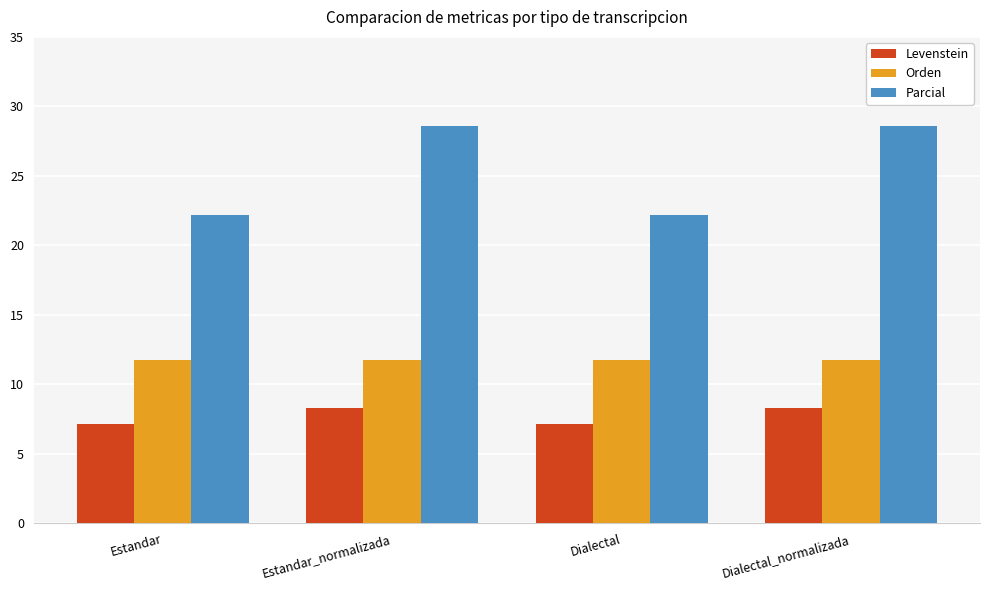

Which series has the largest total across all categories?

Parcial